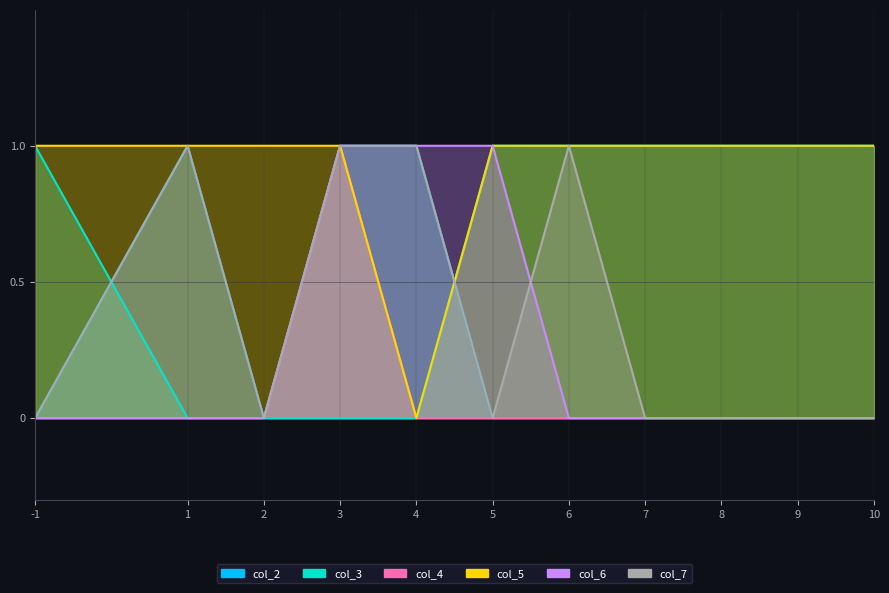

What is the average value of the col_3 series?

1